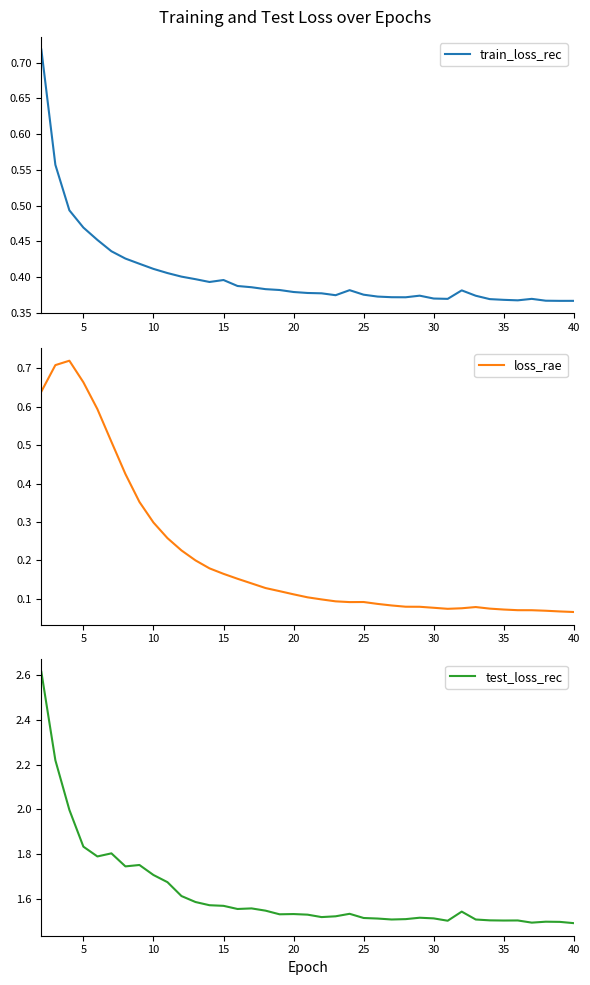

What is the maximum value shown in the chart?

2.6